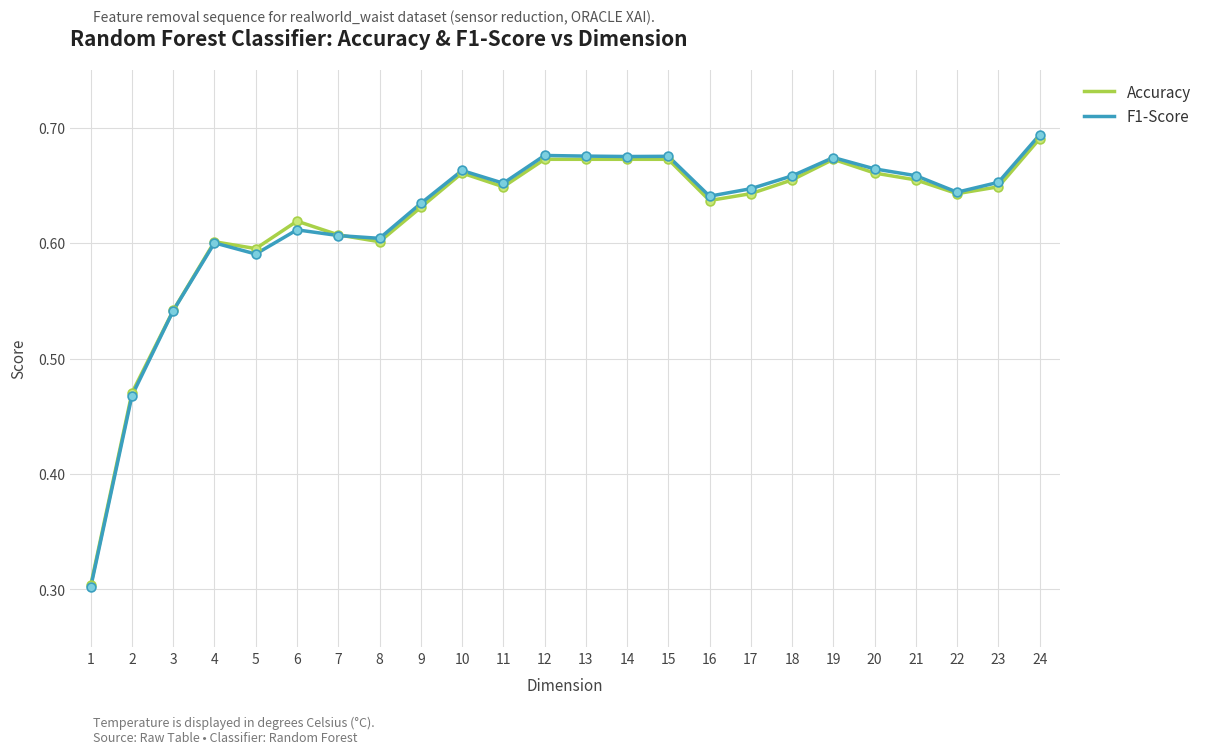

Is the value of F1-Score at 10 greater than the value of Accuracy at 1?

Yes